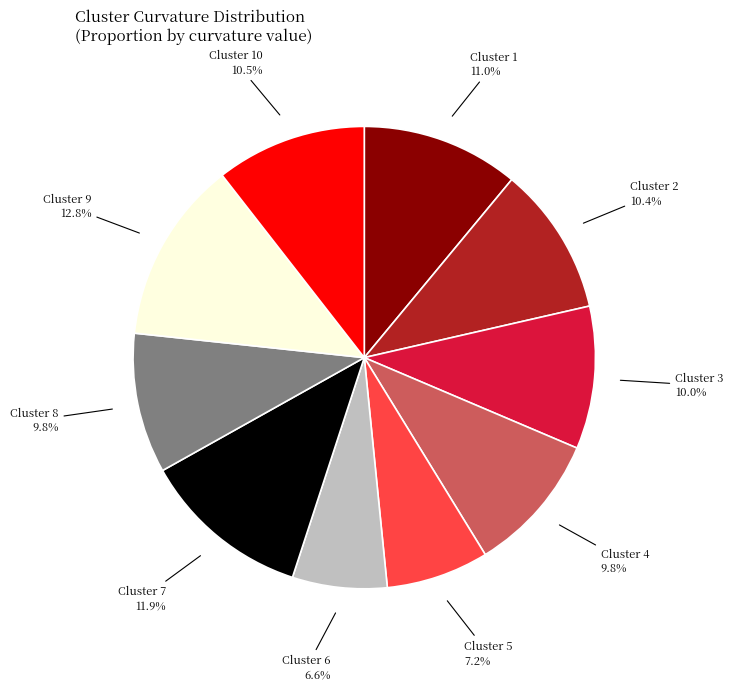

How many segments does this pie chart have?

10